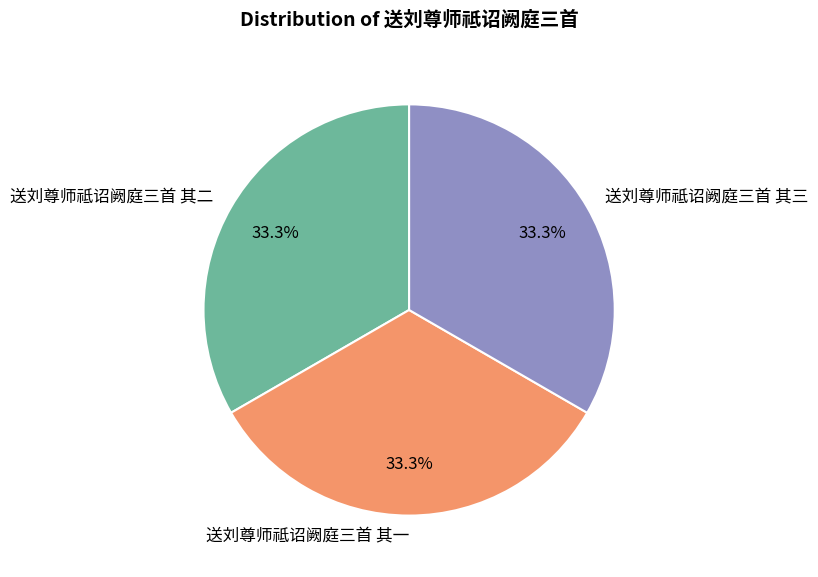

Is it true that 送刘尊师祗诏阙庭三首 其二 is 39% of the pie?

False